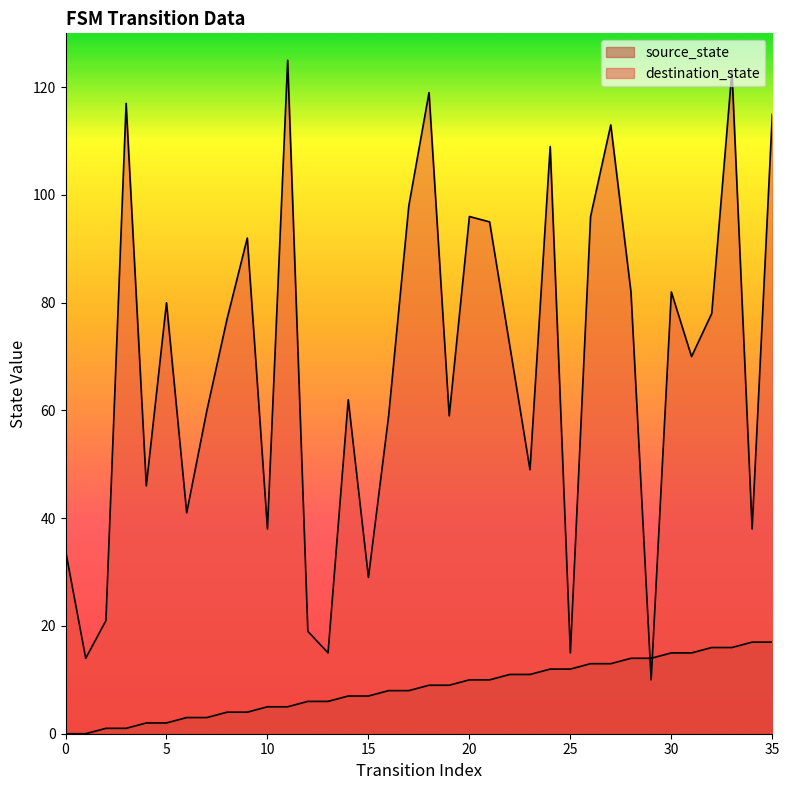

At how many categories does at least one series exceed 96?

8